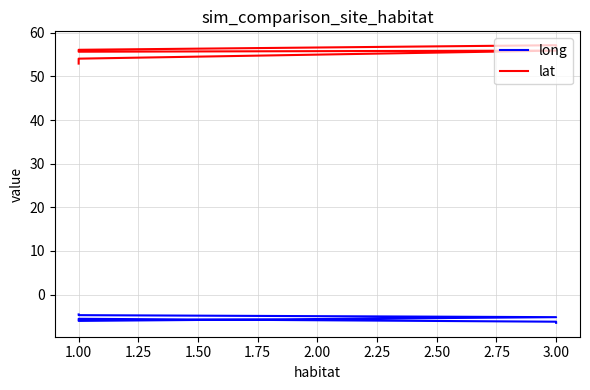

True or false: long and lat cross at least once.

False